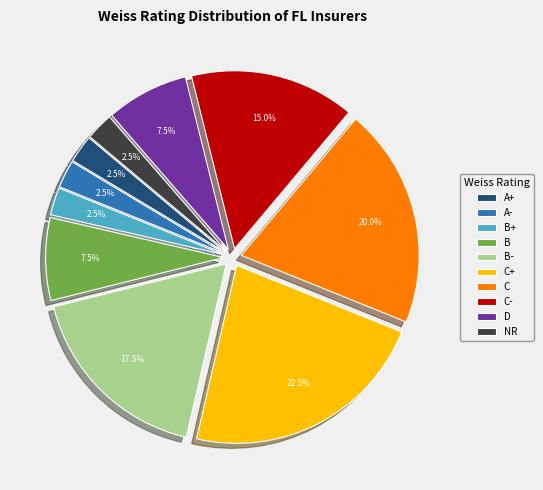

Which category has the biggest portion of the pie?

C+